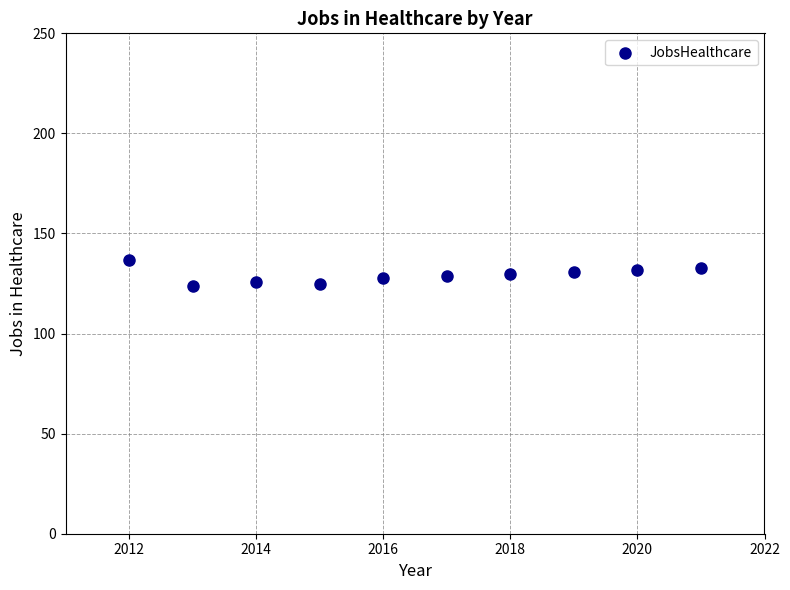

What is the average X value?

2016